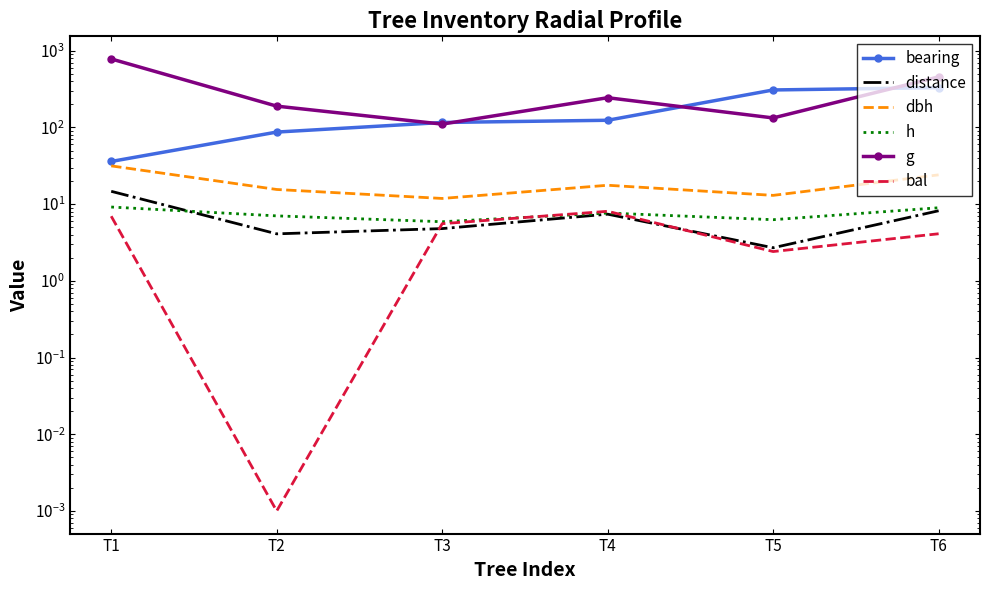

True or false: bearing has a value of 196.7 at T5.

False